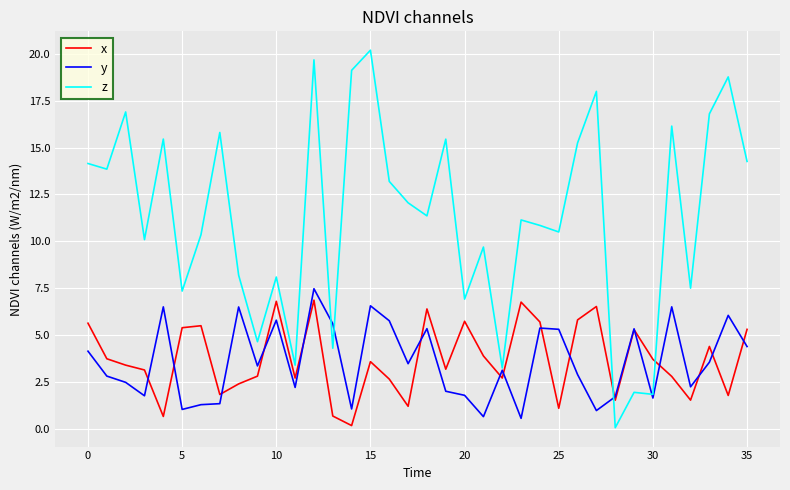

What are all the series names shown in the legend?

x, y, z